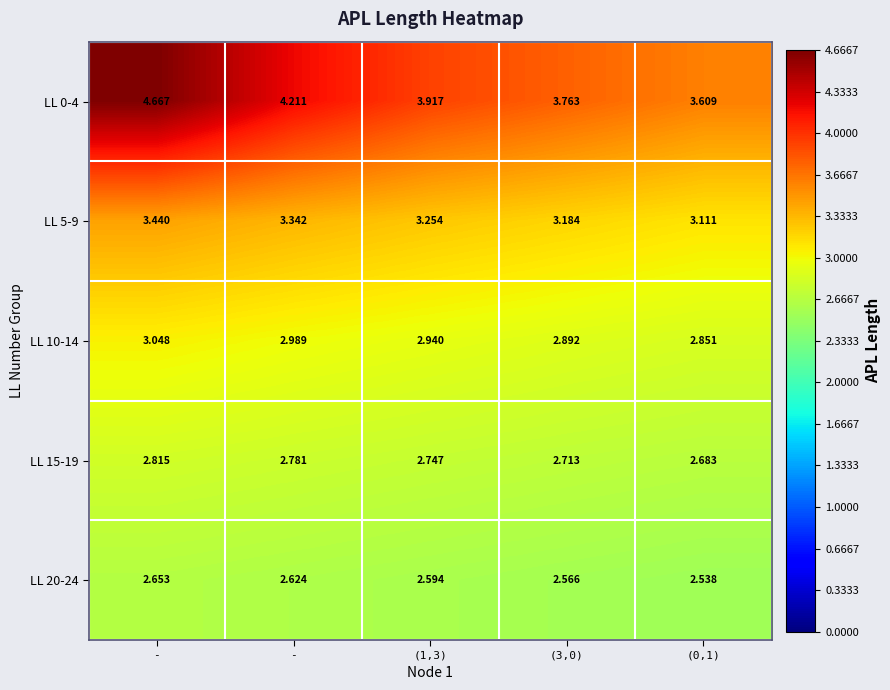

How many distinct data groups are displayed?

5